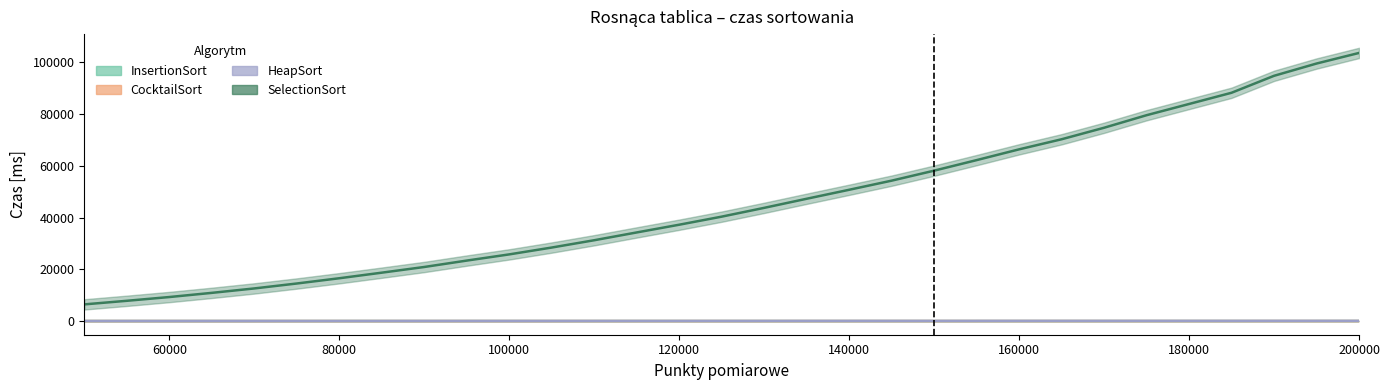

How many values in the HeapSort series exceed 40?

15